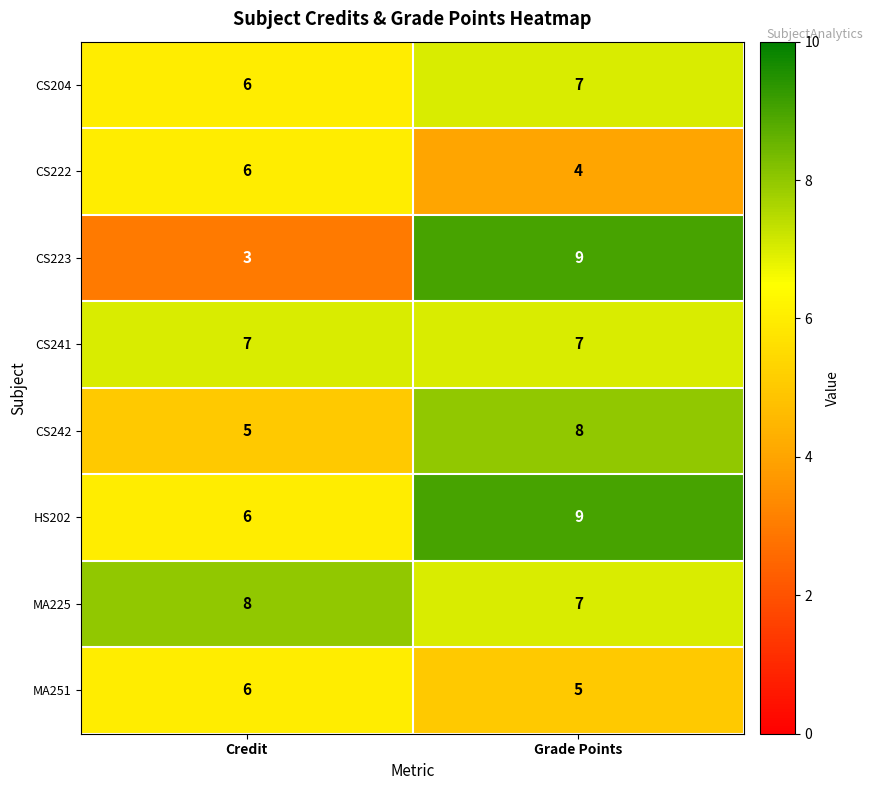

The CS222 series shows 4 at Grade Points. True or false?

True